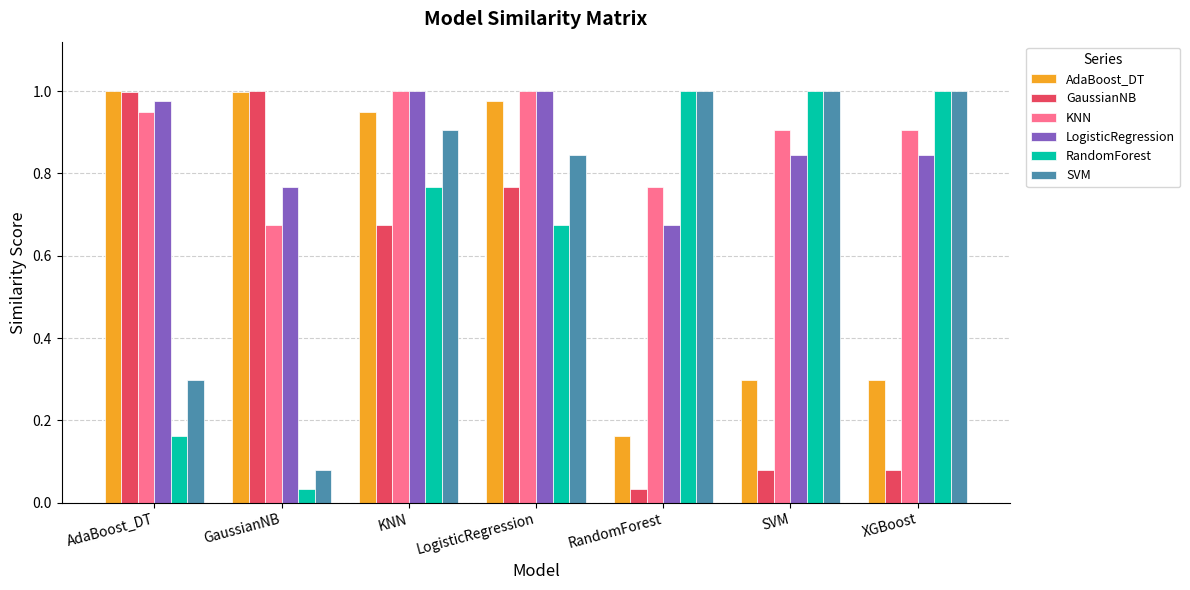

Which category has the lowest value in the KNN series?

GaussianNB